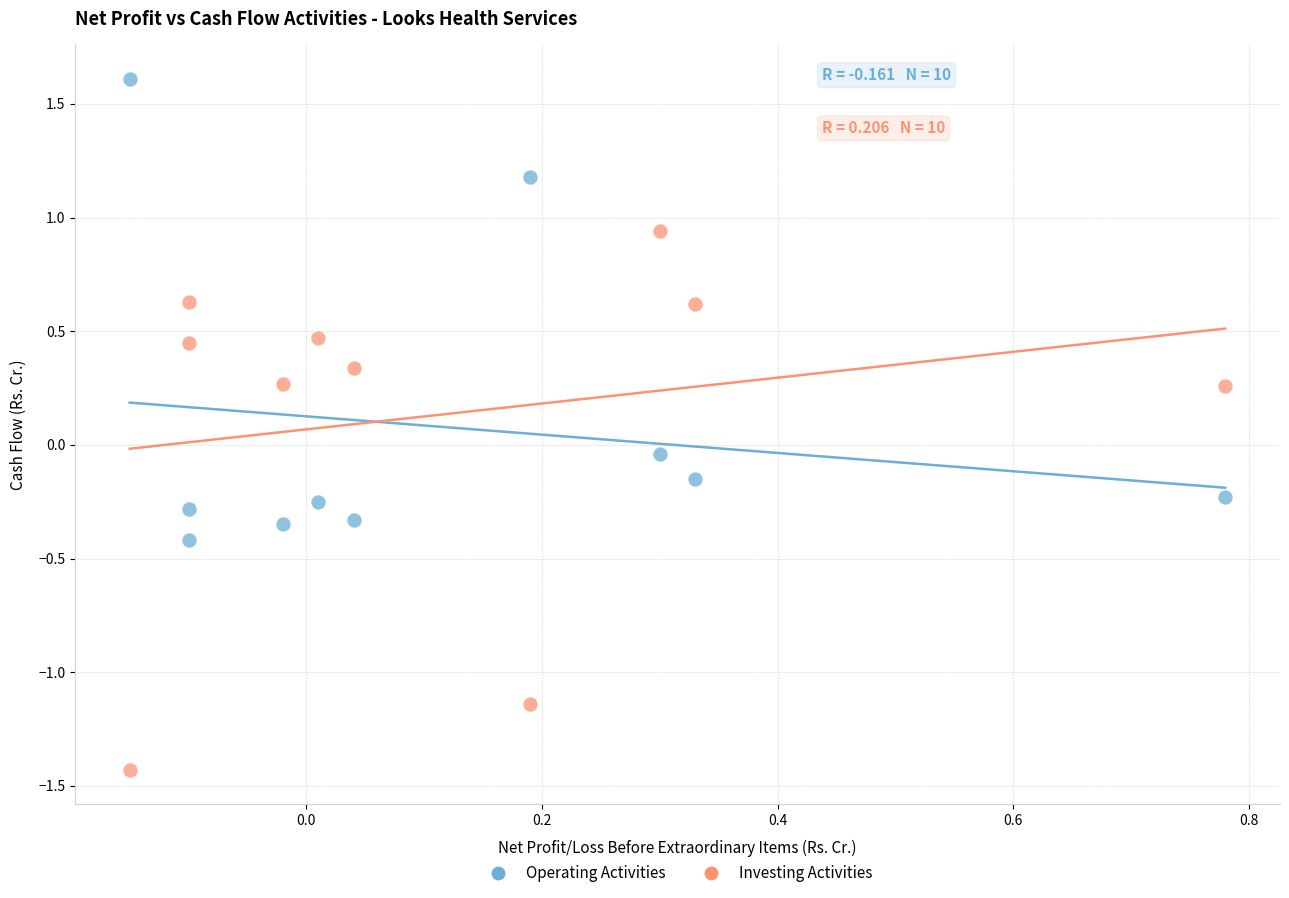

What are all the series names shown in the legend?

Operating Activities, Investing Activities